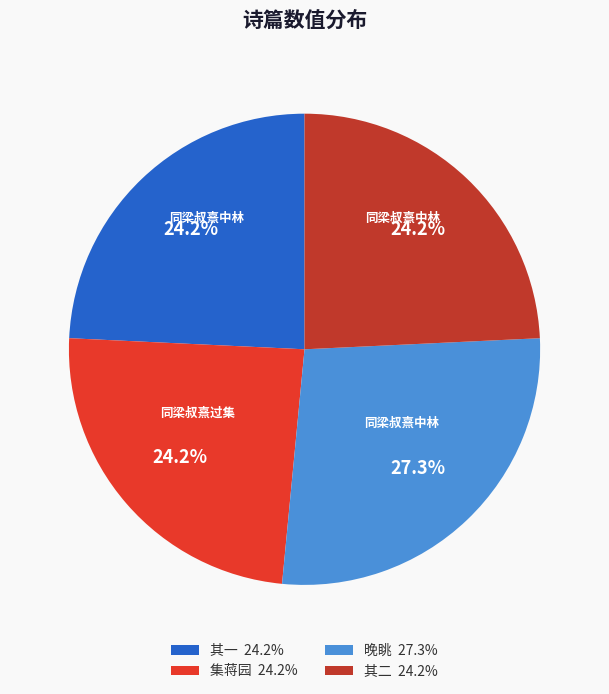

What percentage is NOT represented by 集蒋园 24.2%?

75.8%